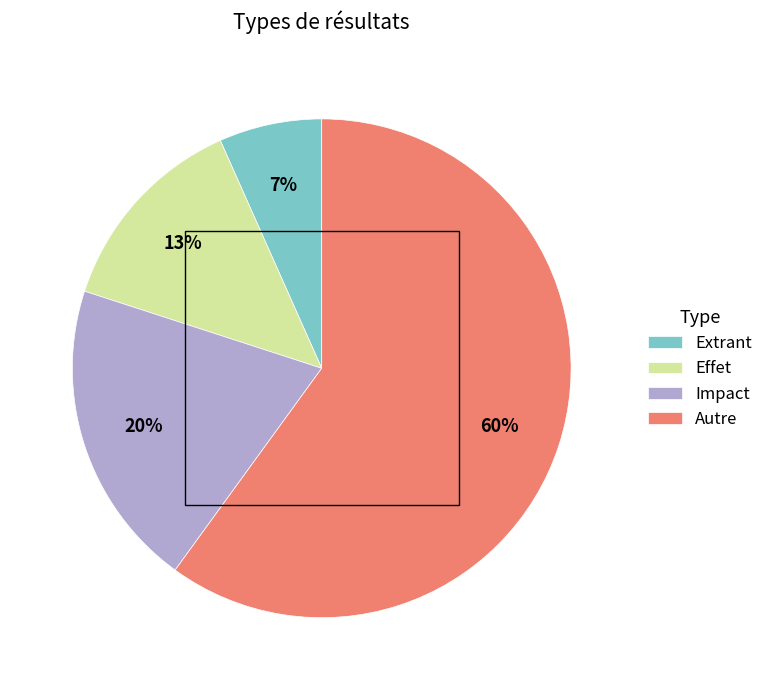

To the nearest percent, what is the difference between the Autre and Impact slice percentages?

40%